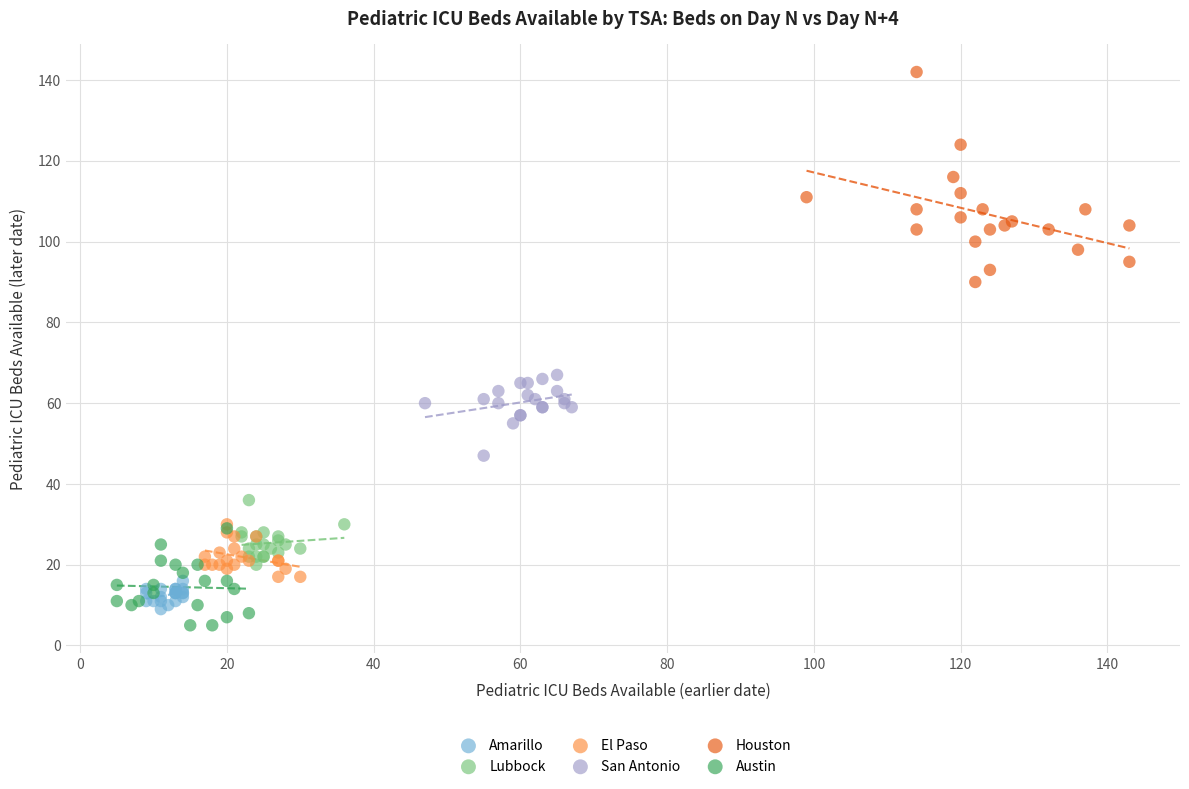

Which series contains the highest Y value?

Houston